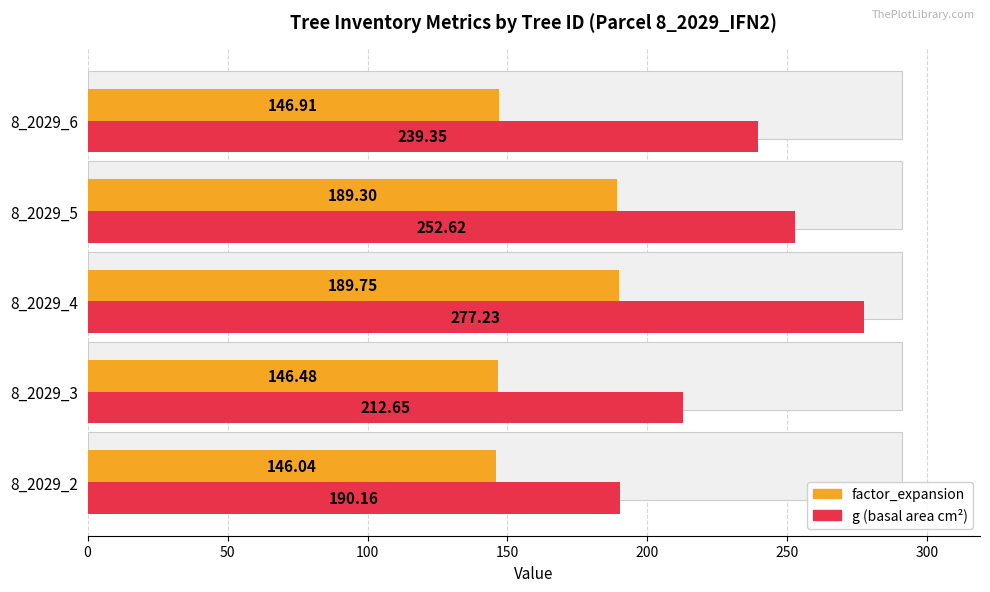

Reading right to left, list all the values displayed in this chart.

factor_expansion: 146.9	189.3	189.8	146.5	146.0
g (basal area): 239.3	252.6	277.2	212.7	190.2